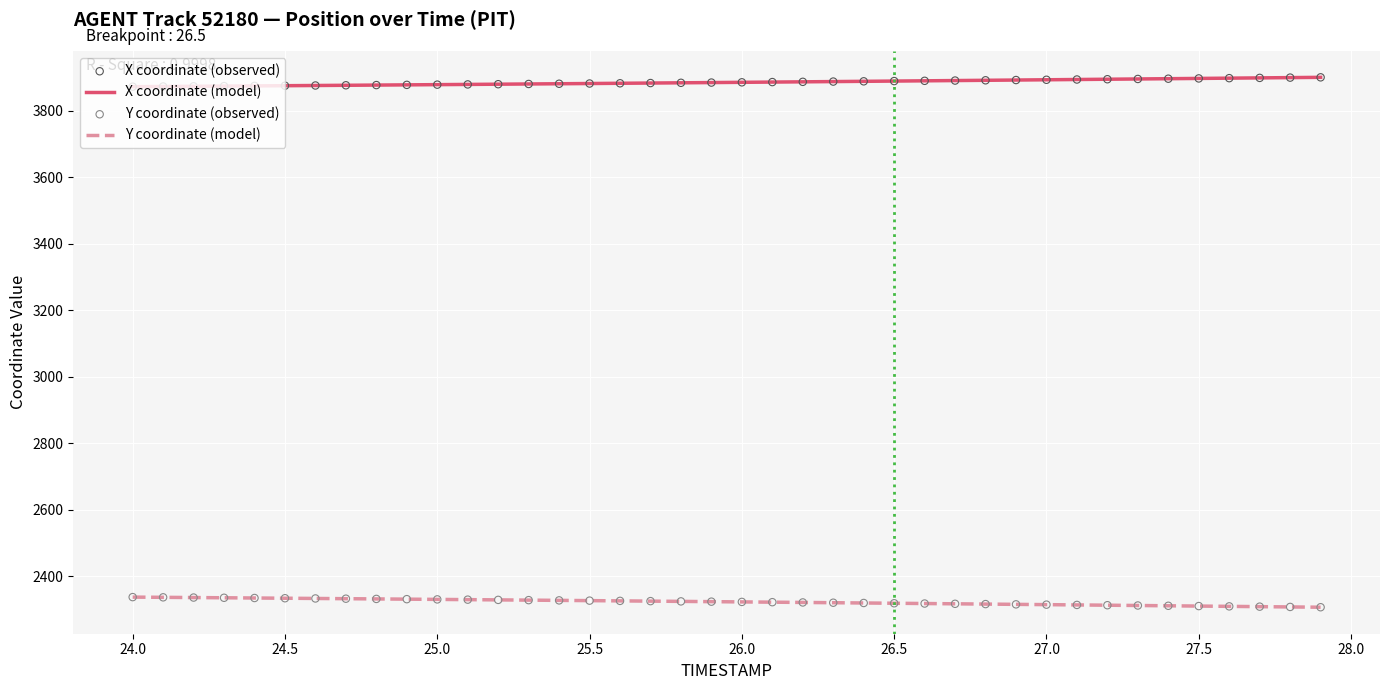

Which series has the largest total across all categories?

X coordinate (model)